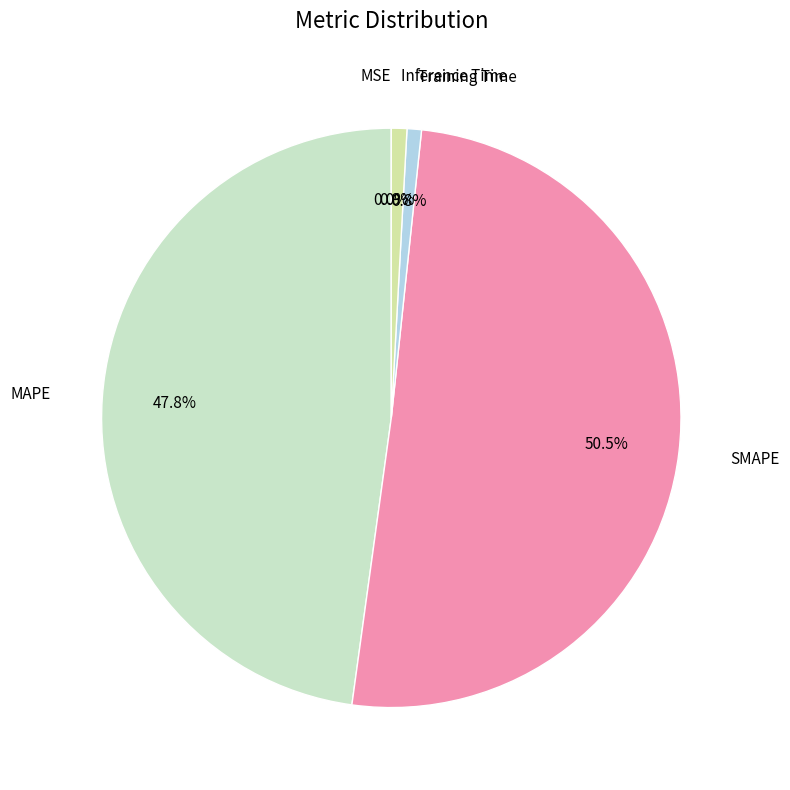

How many segments does this pie chart have?

5